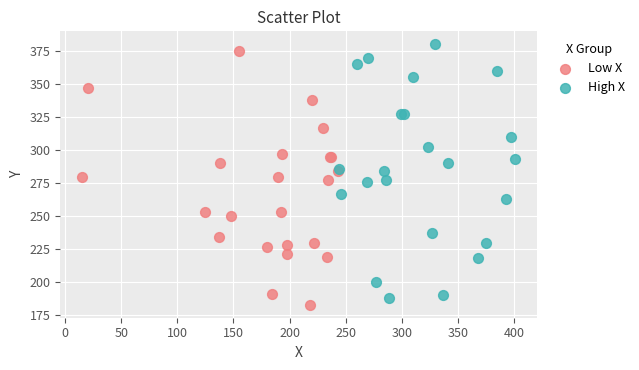

What are all the series names shown in the legend?

Low X, High X